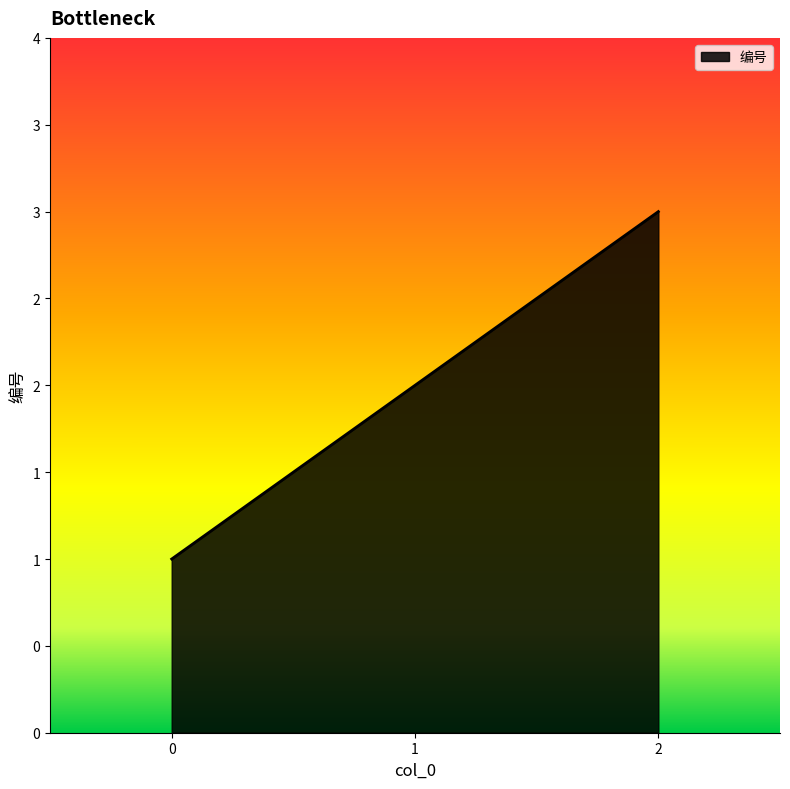

Does the chart display data point markers on the line(s)?

No